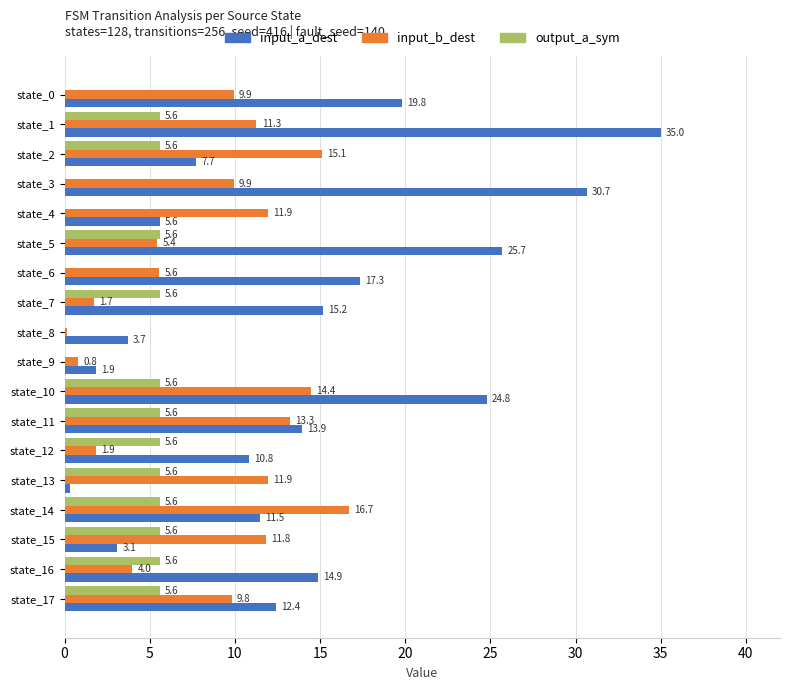

What are all the series names shown in the legend?

input_a_dest, input_b_dest, output_a_sym